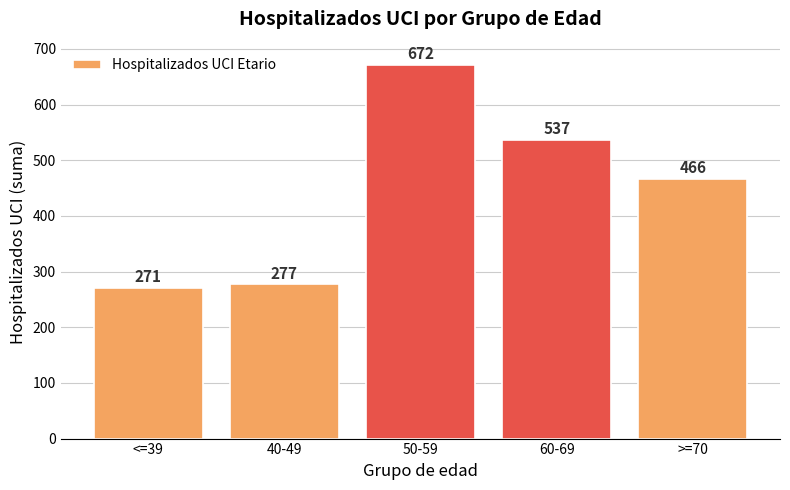

What is the label of the 1st bar from the right?

>=70